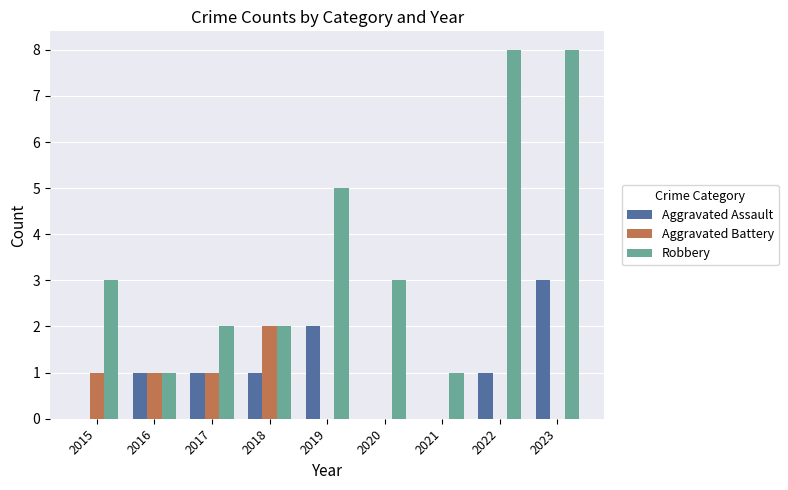

What is the total value across all series at 2019?

7